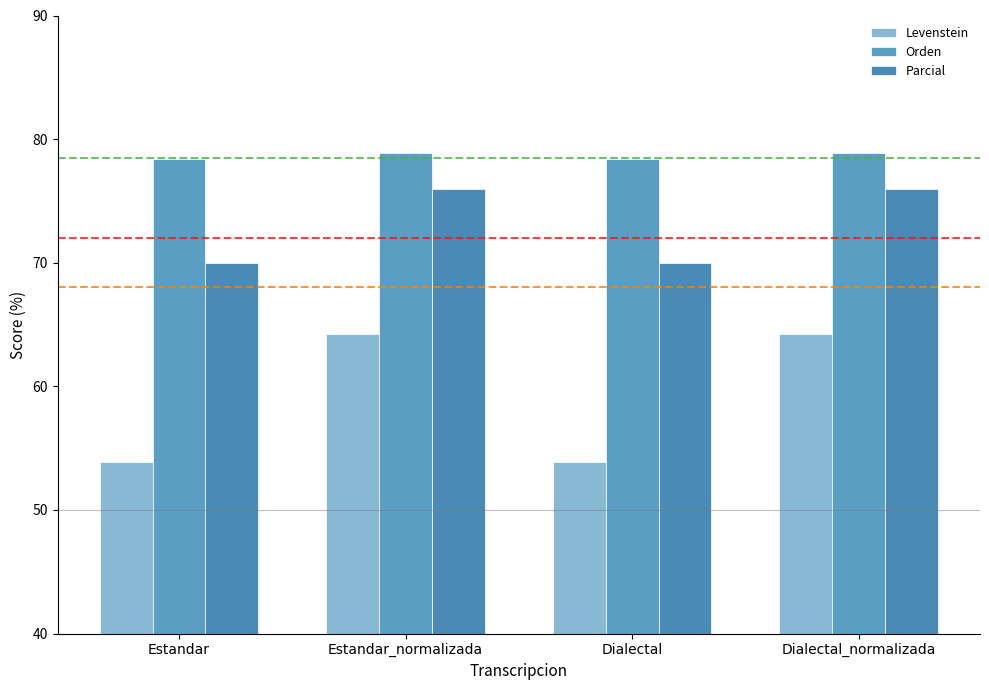

What is the difference between the maximum and minimum values in the Orden series?

0.4